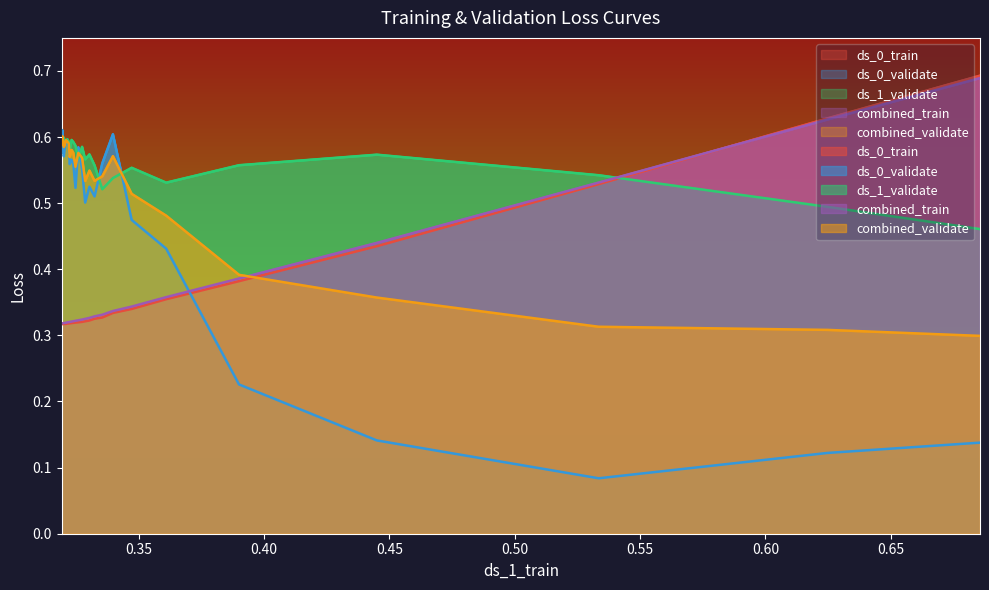

What is the value of the combined_train point at the 14th from the left?

0.3